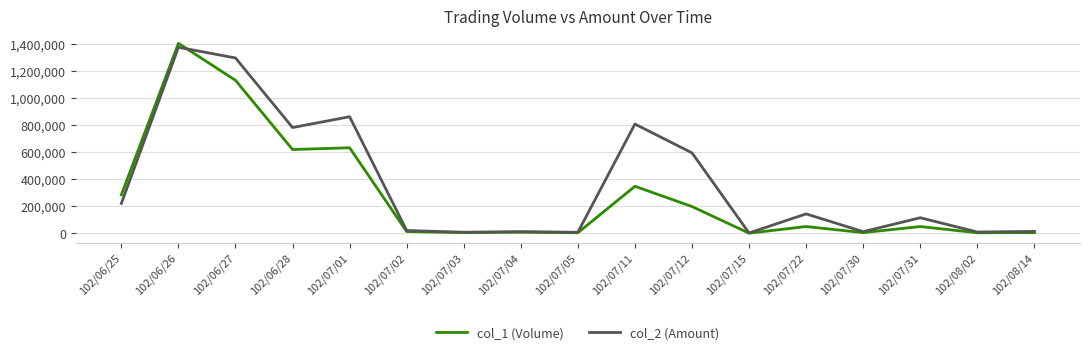

Between 102/06/28 and 102/07/11, which series saw the biggest shift?

col_1 (Volume)